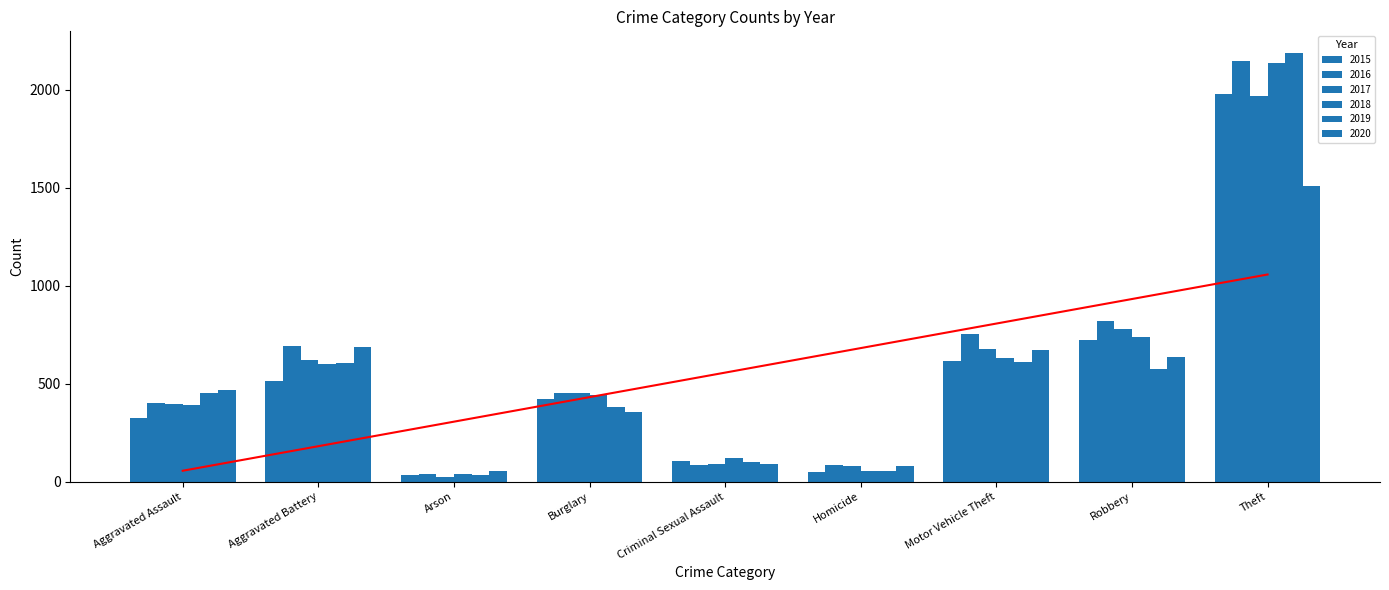

Which series has the largest total across all categories?

2016